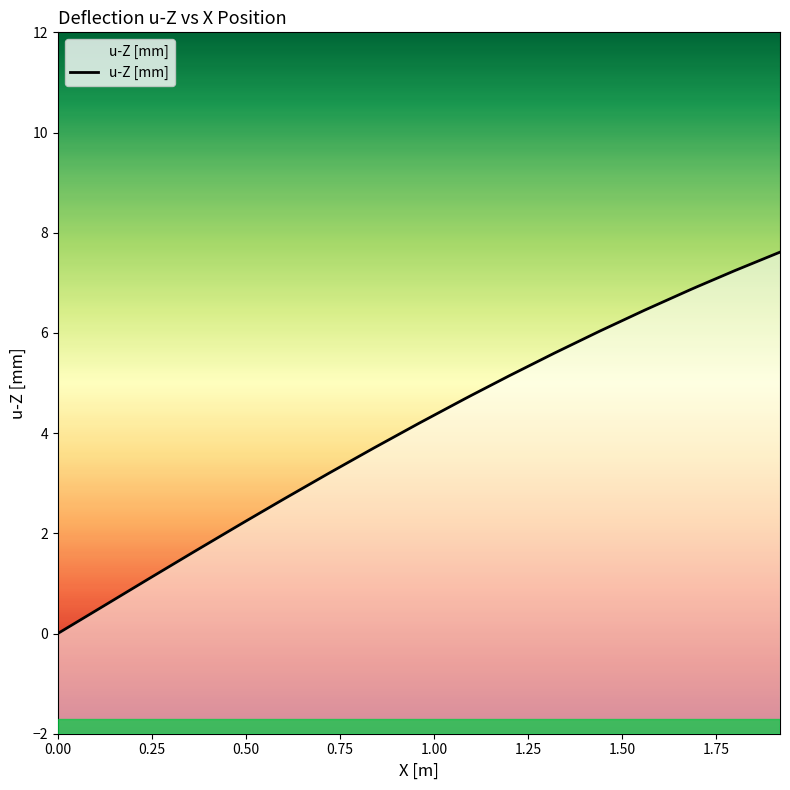

What is the difference between the maximum and second lowest values?

7.1